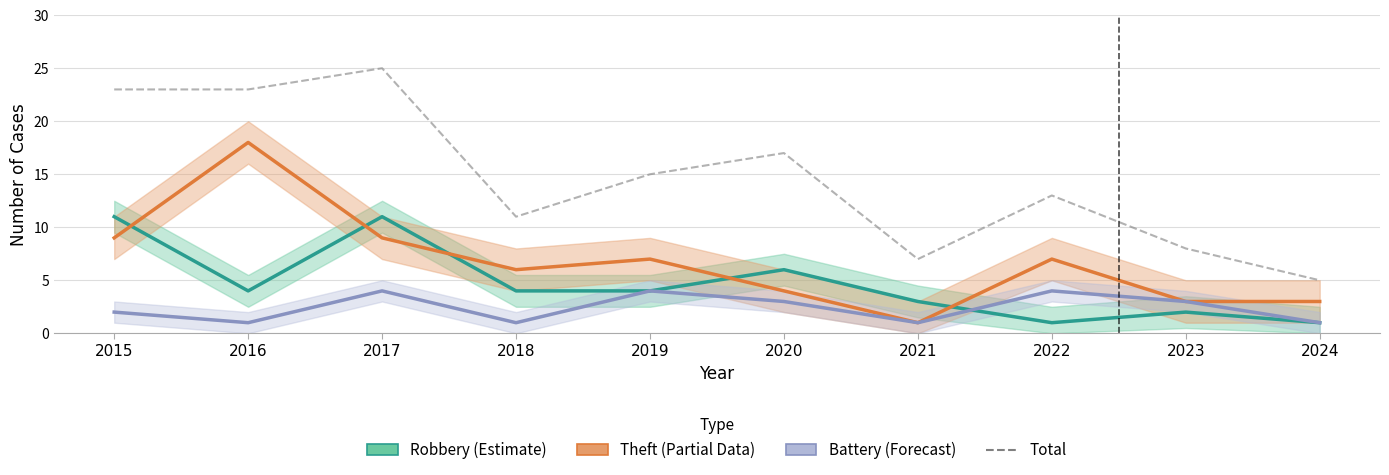

Which series has the largest total across all categories?

Total